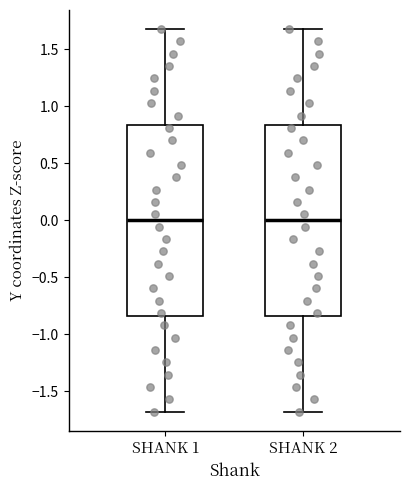

Where does the median line of the box for SHANK 1 sit on the y-axis? The values are not printed on the chart, so give them approximately, as read against the axis.

0.00